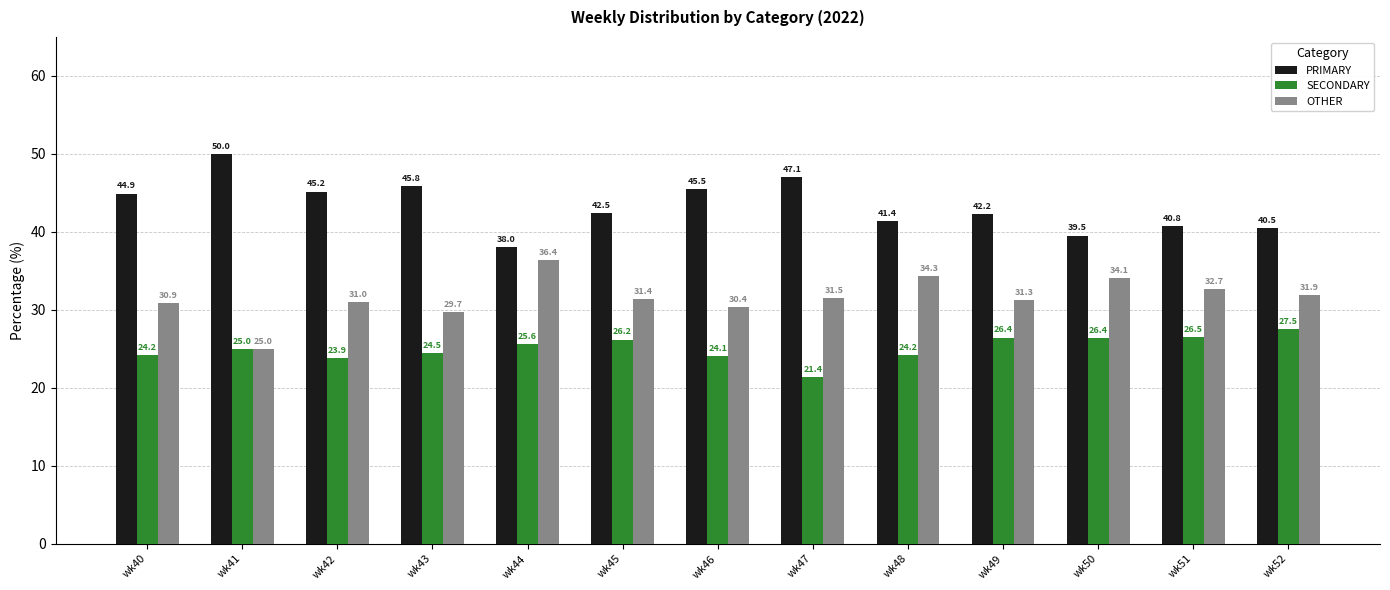

Is it true that PRIMARY equals 26.2 at wk48?

False